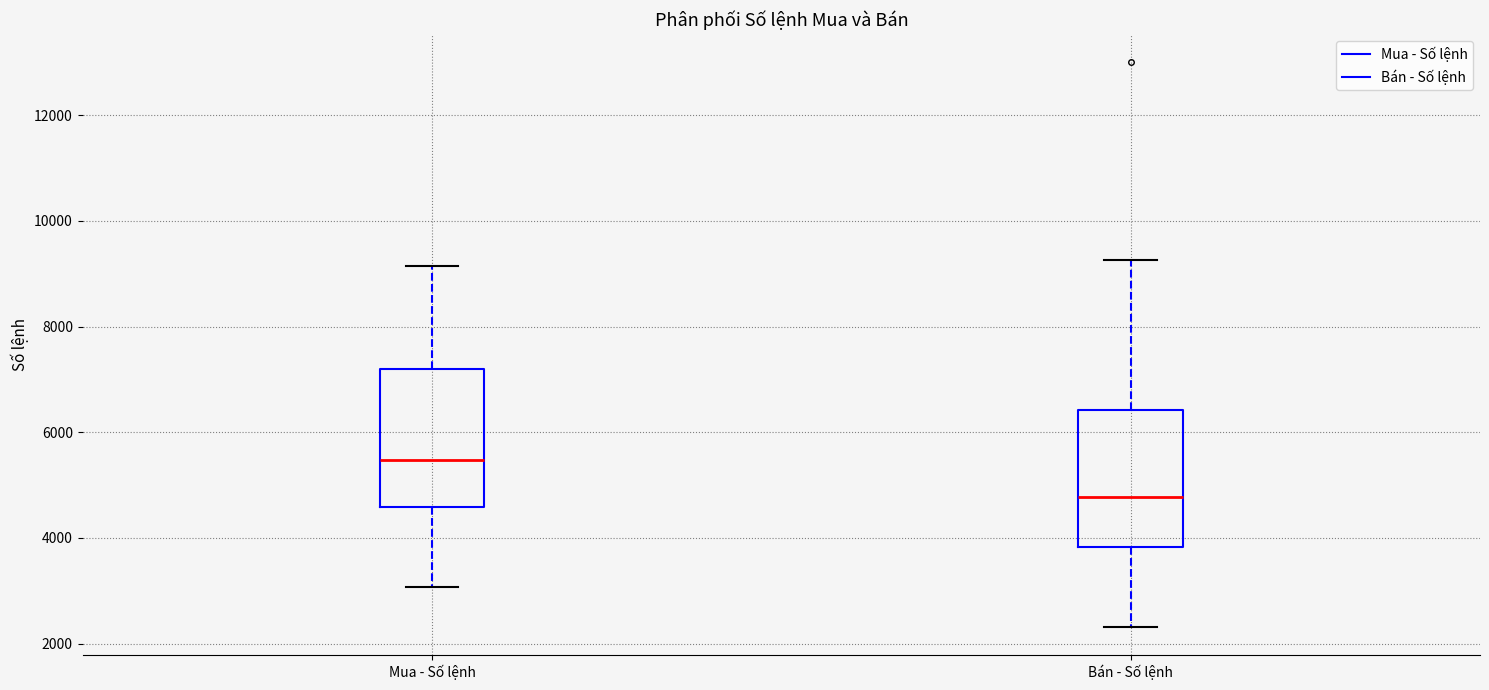

Reading left to right, read every box against the y-axis: the position of its median line, the range the box covers, and the ends of its whiskers. The values are not printed on the chart, so give them approximately, as read against the axis.

Mua - Số lệnh: median 5400, box 4600 to 7200, whiskers 3000 to 9200
Bán - Số lệnh: median 4800, box 3800 to 6400, whiskers 2400 to 9200